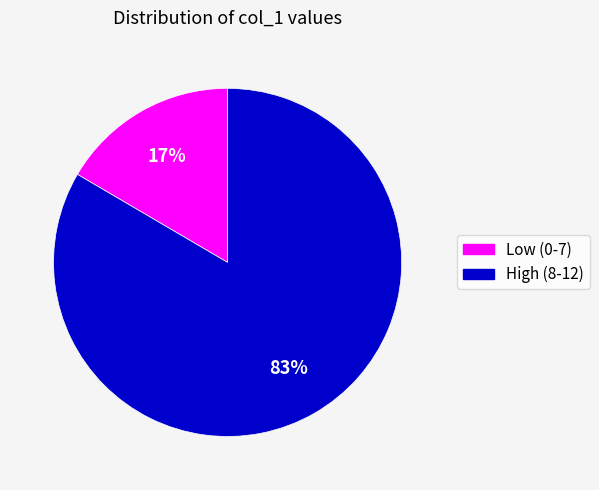

Is there any slice that represents more than half of the pie?

Yes